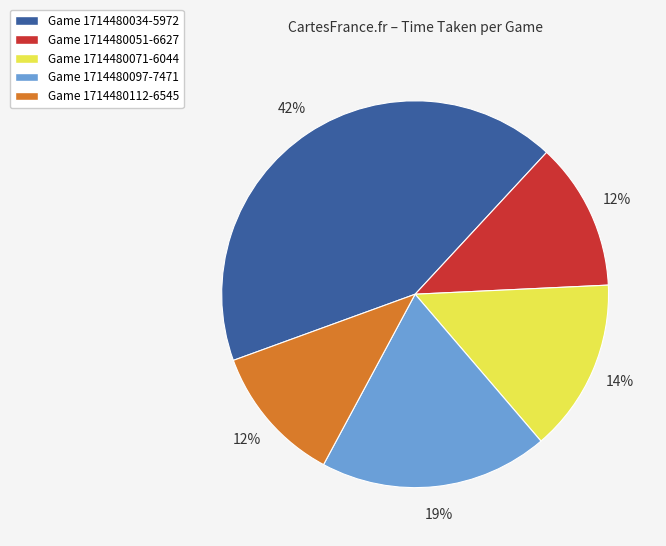

Is there any slice that represents more than half of the pie?

No